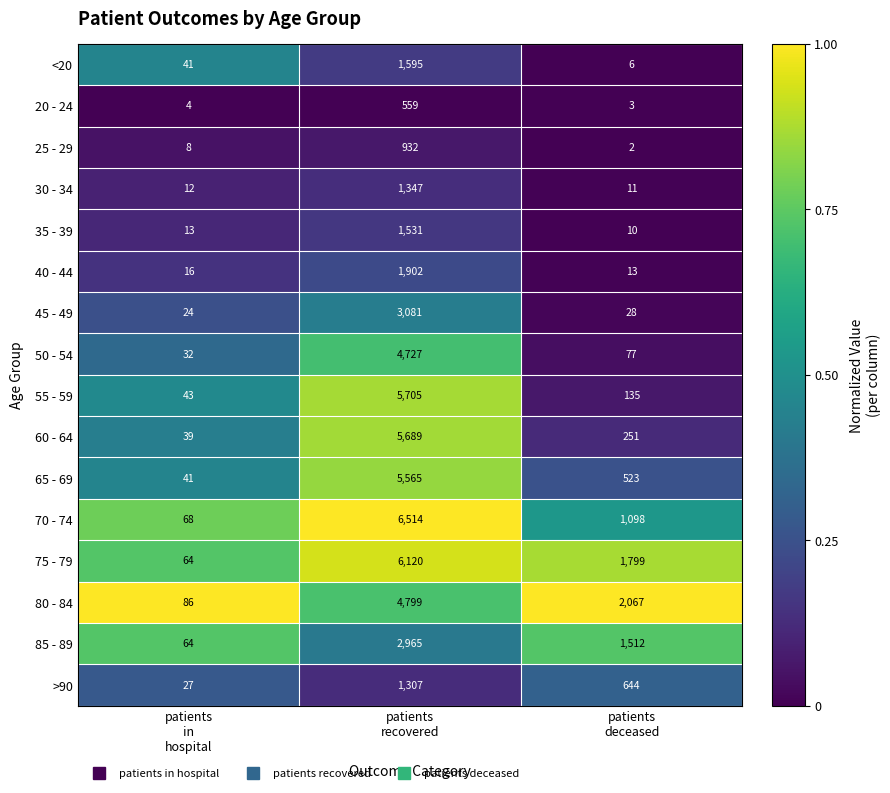

Rank the series by their maximum value, from lowest to highest.

20 - 24, 25 - 29, >90, 30 - 34, 35 - 39, <20, 40 - 44, 85 - 89, 45 - 49, 50 - 54, 80 - 84, 65 - 69, 60 - 64, 55 - 59, 75 - 79, 70 - 74